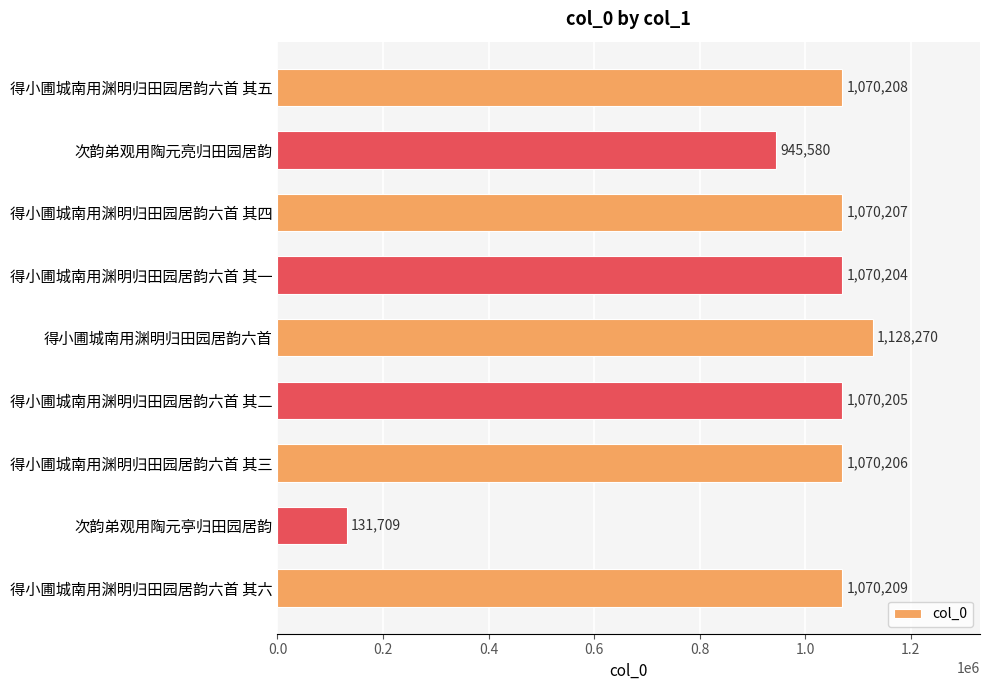

Which has a higher value, 得小圃城南用渊明归田园居韵六首 其四 or 得小圃城南用渊明归田园居韵六首 其六?

得小圃城南用渊明归田园居韵六首 其六